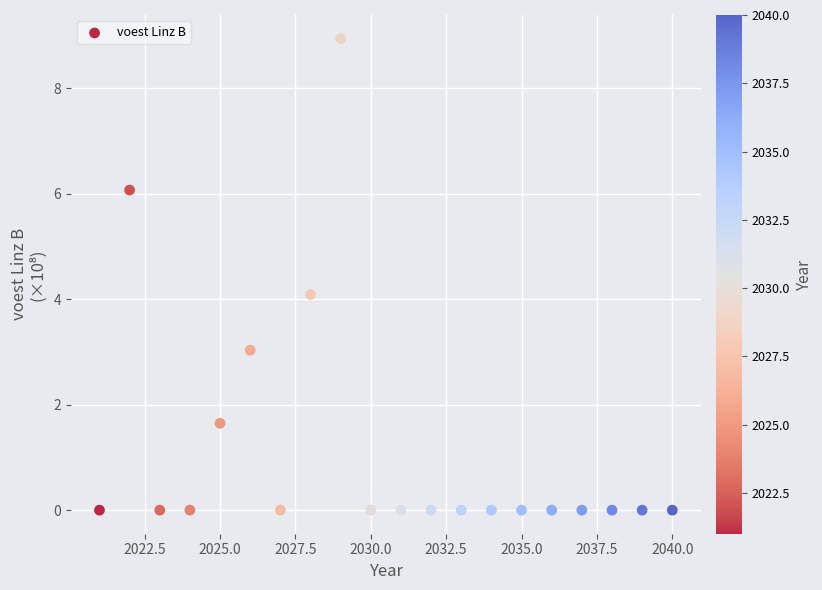

What is the range of X values (max minus min)?

19.0